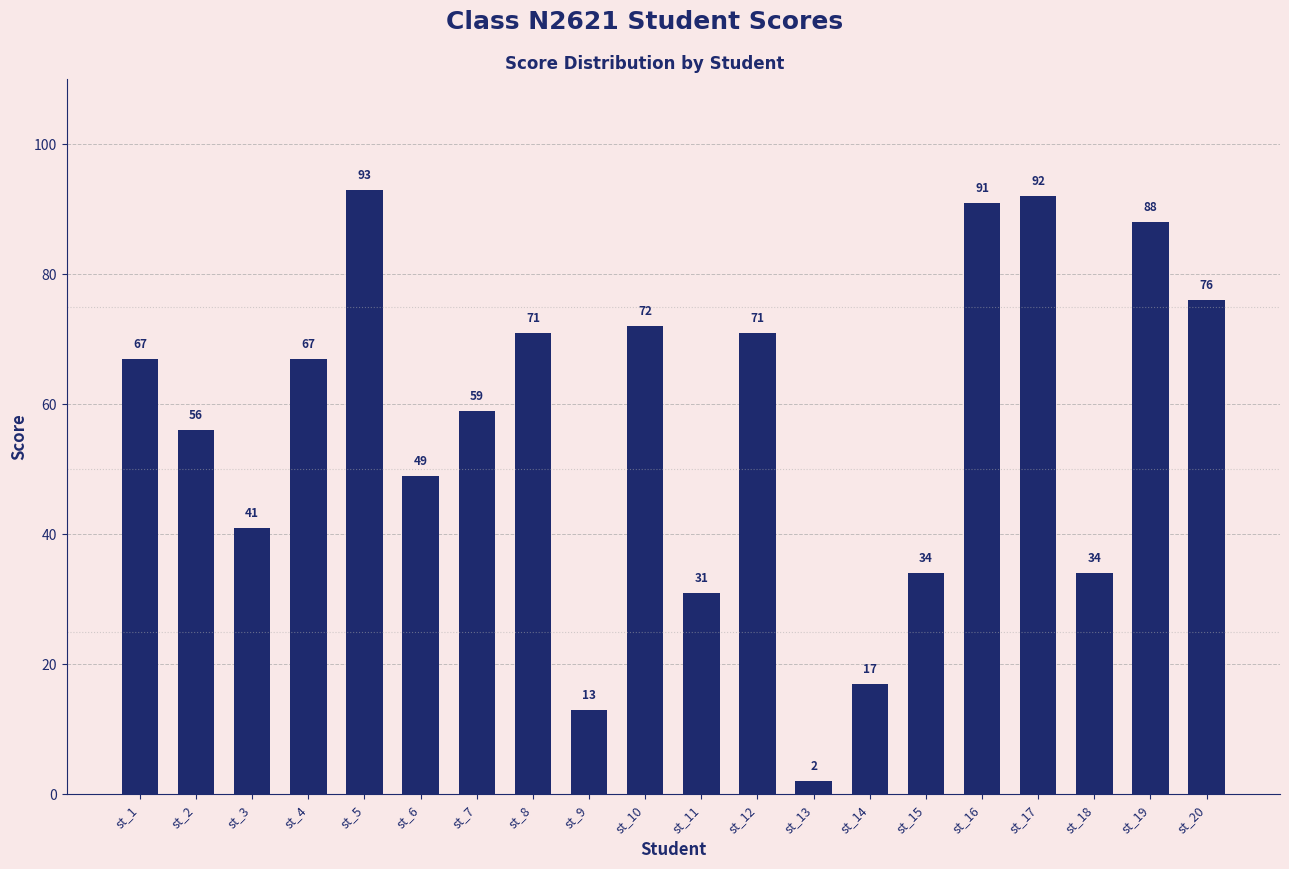

What is the sum of the values at st_17 and st_2?

148